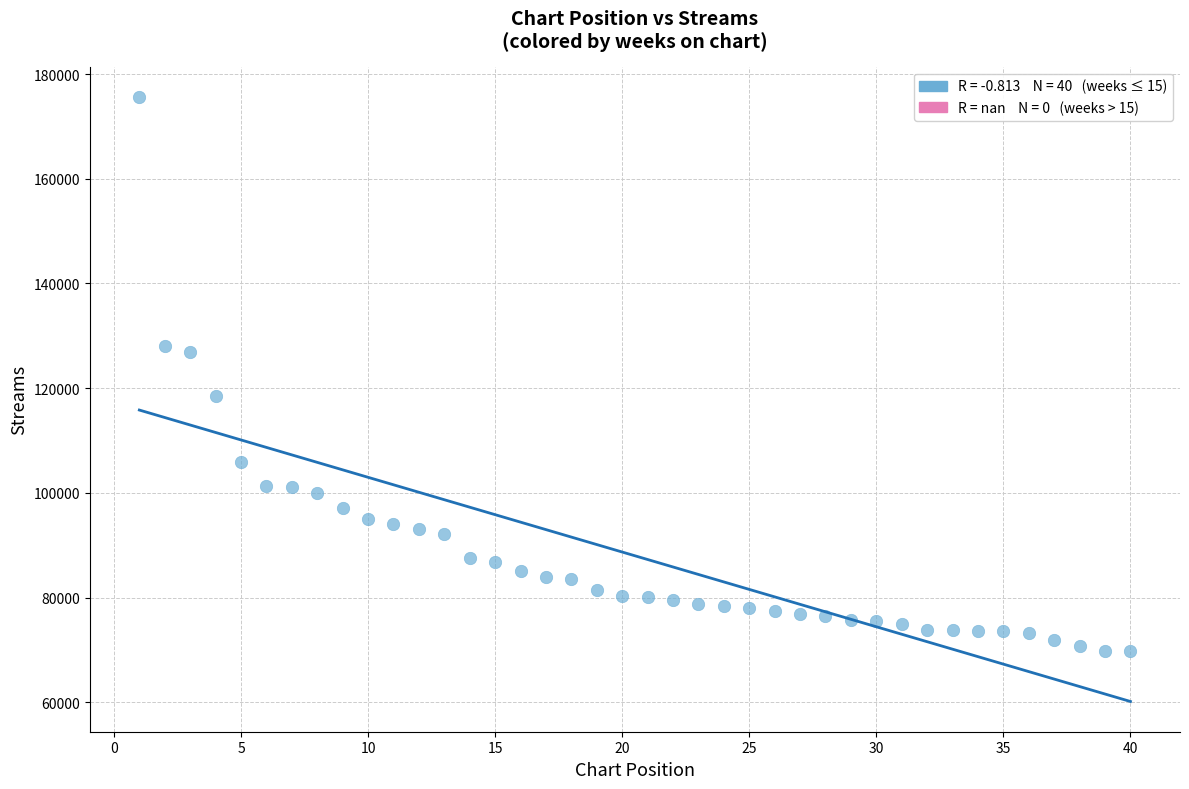

What is the range of X values (max minus min)?

39